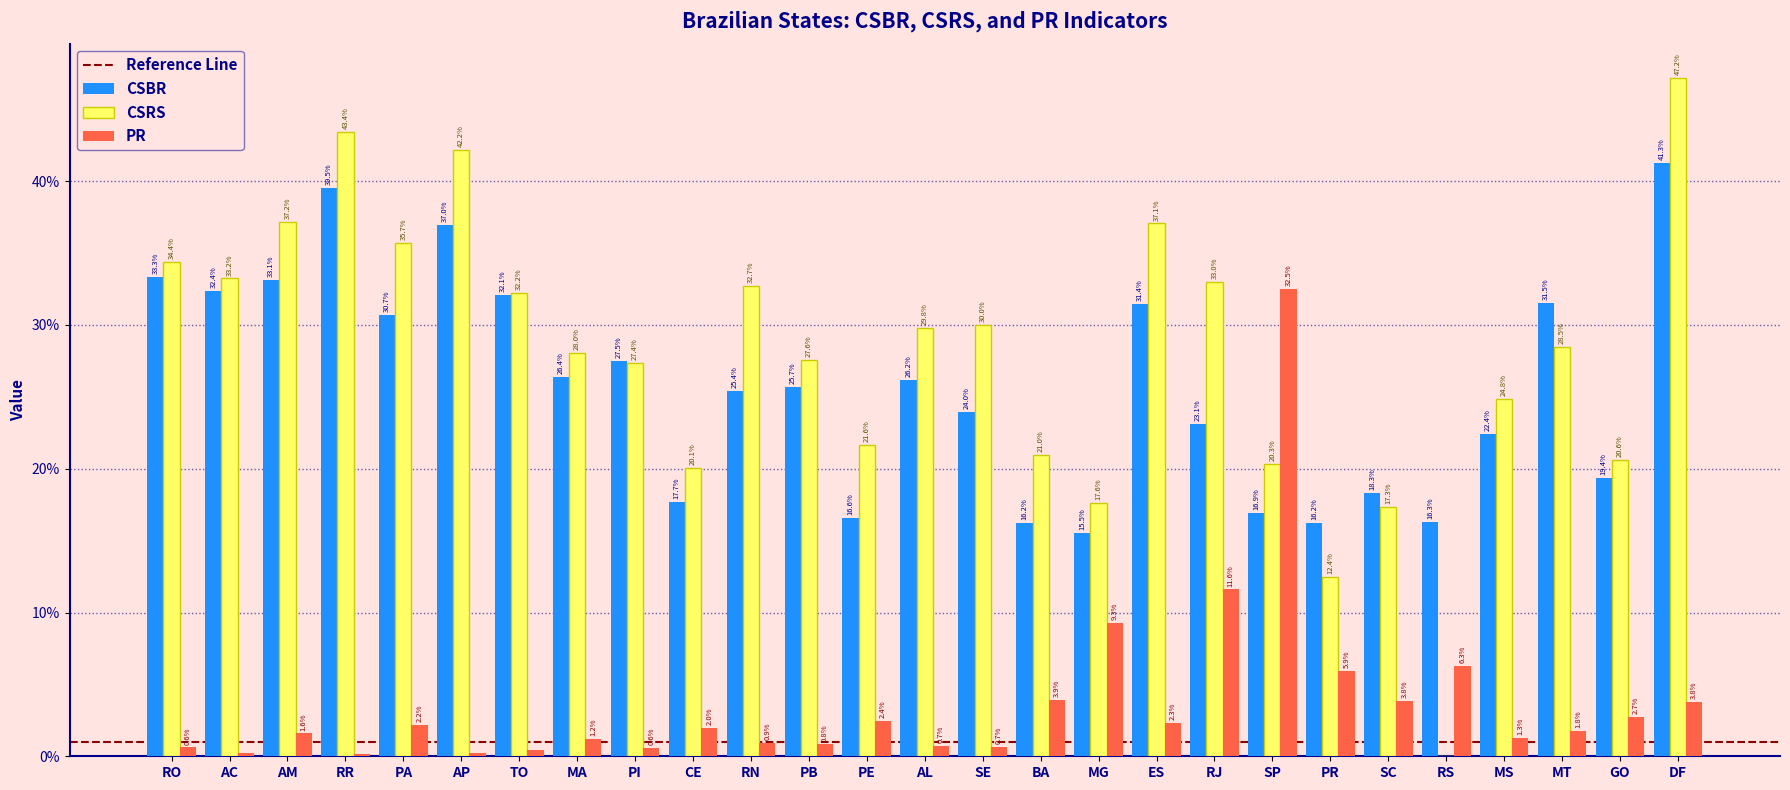

Are the bars horizontal?

No